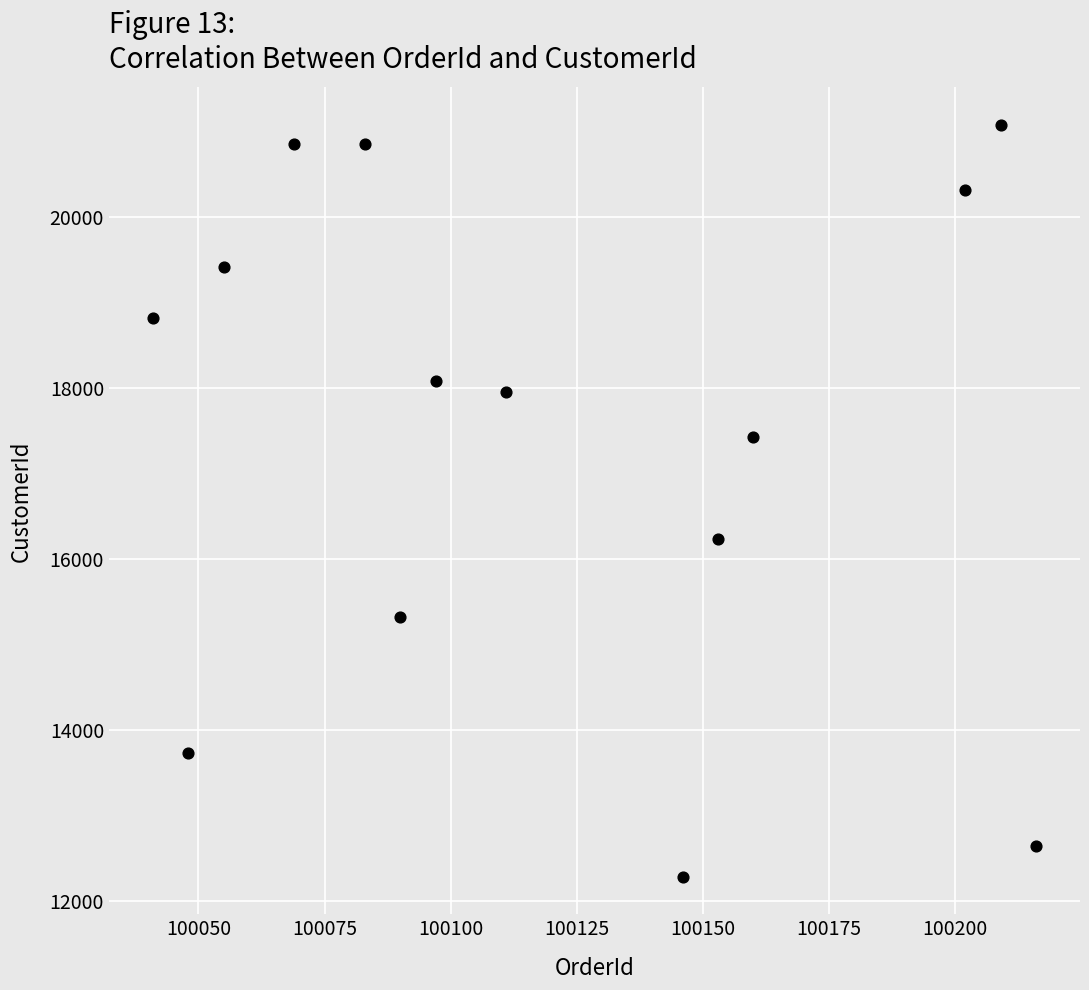

What is the range of X values (max minus min)?

175